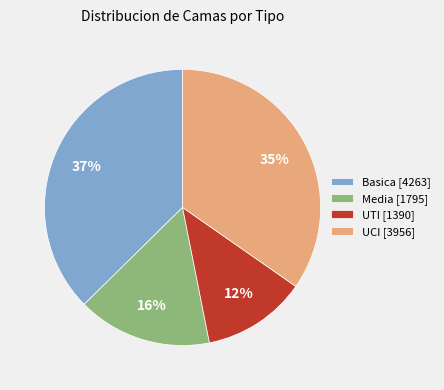

How many segments does this pie chart have?

4